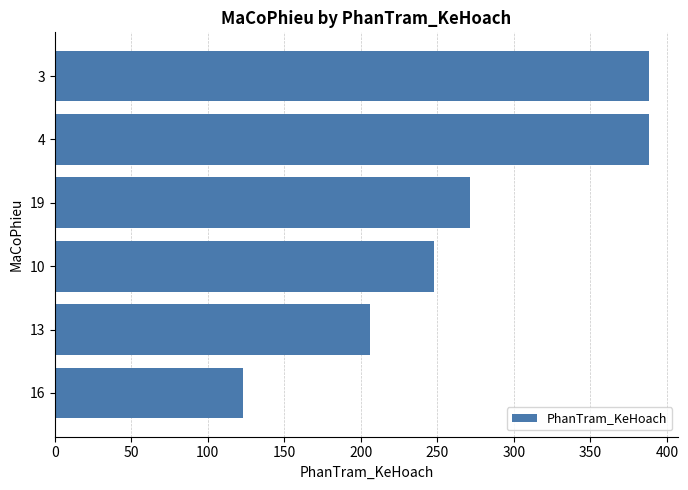

The value at 16 is 79.9. True or false?

False